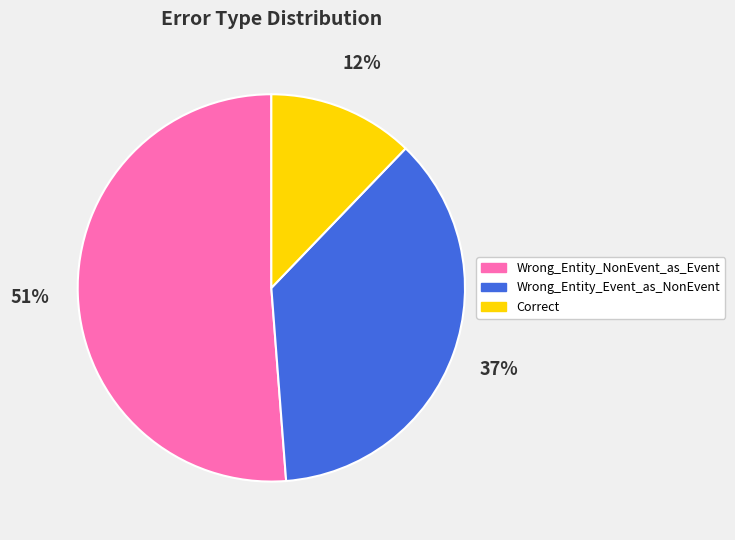

What is the smallest slice in the pie chart?

Correct